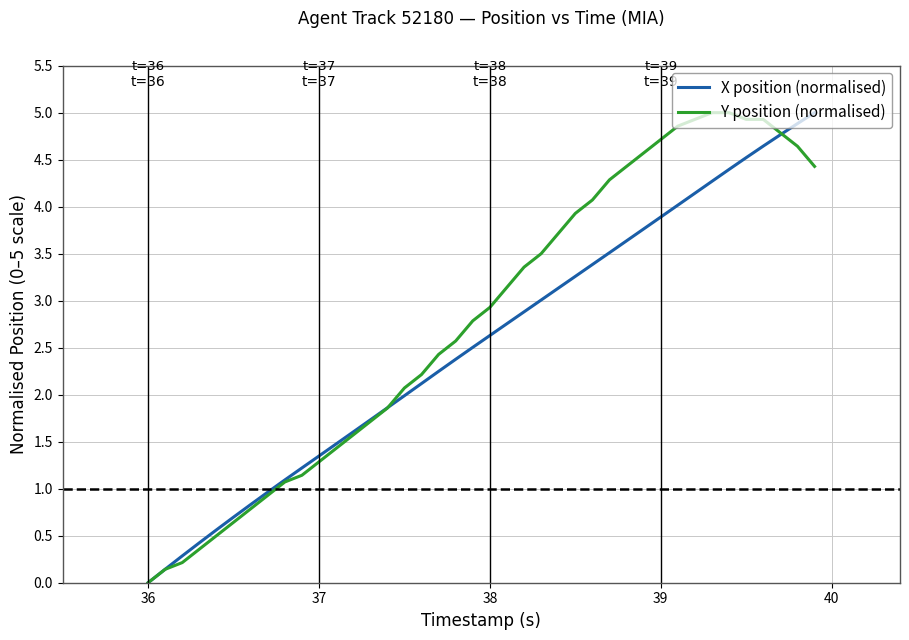

What is the highest value of the Y position (normalised) series?

5.0